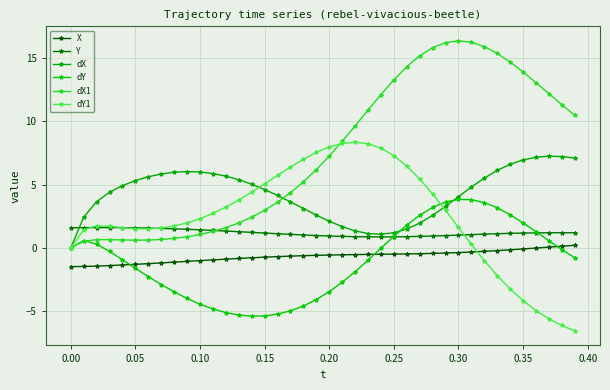

How many lines are shown in the chart?

6